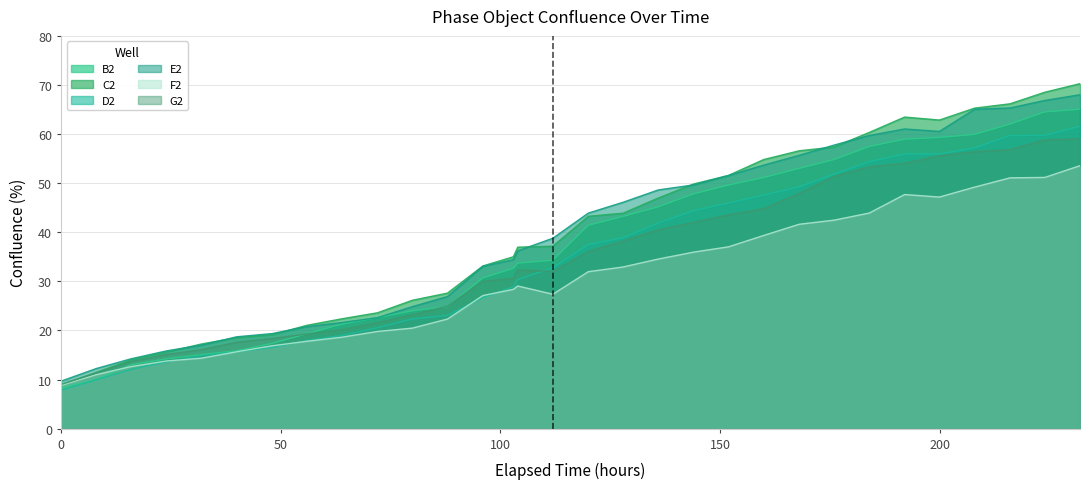

Read the B2 value at 15.93333333.

13.0